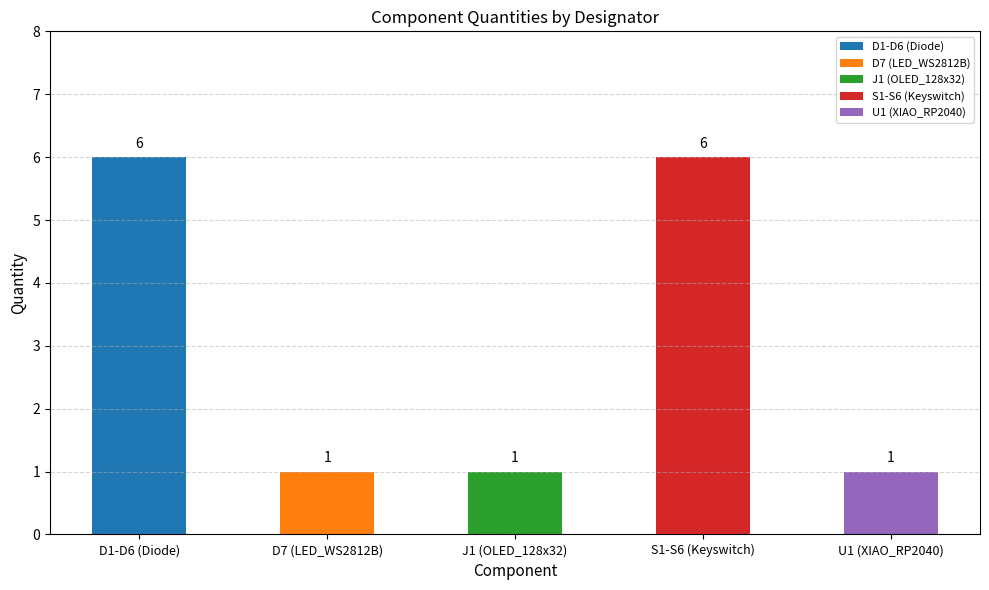

What is the ratio of the value at D1-D6 (Diode) to the value at J1 (OLED_128x32)?

6.0